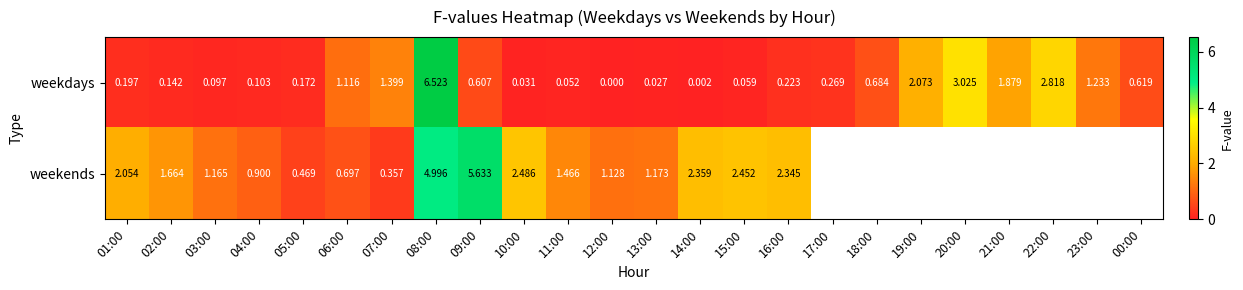

Is the value of weekends at 03:00 greater than the value of weekdays at 16:00?

Yes